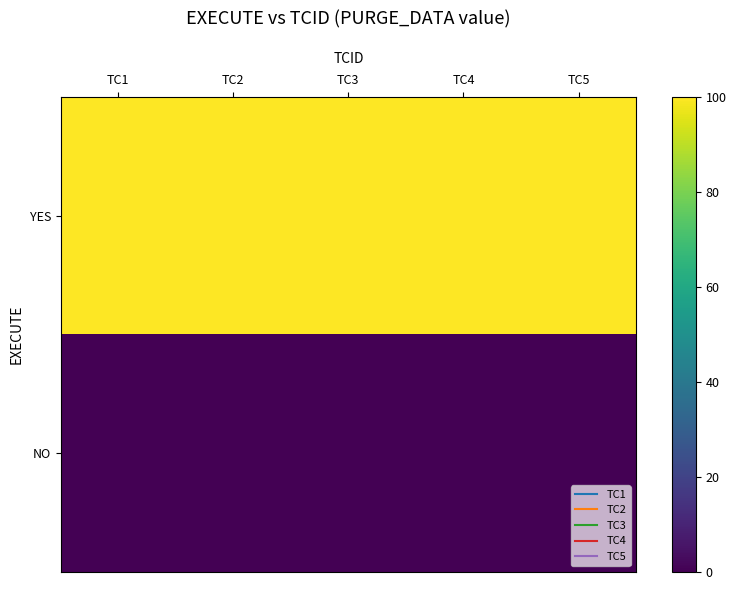

At how many categories does at least one series exceed 61?

5